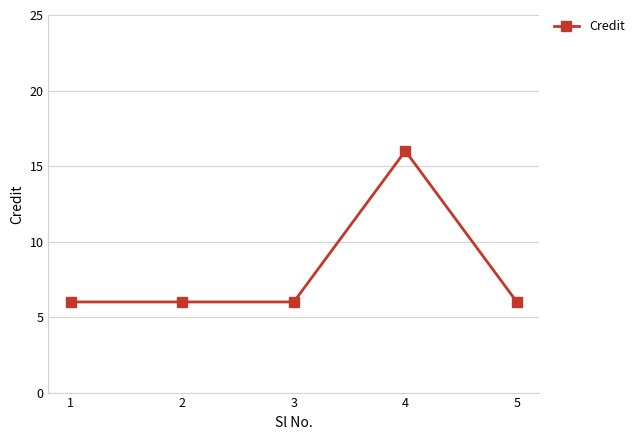

Does the chart display data point markers on the line(s)?

Yes